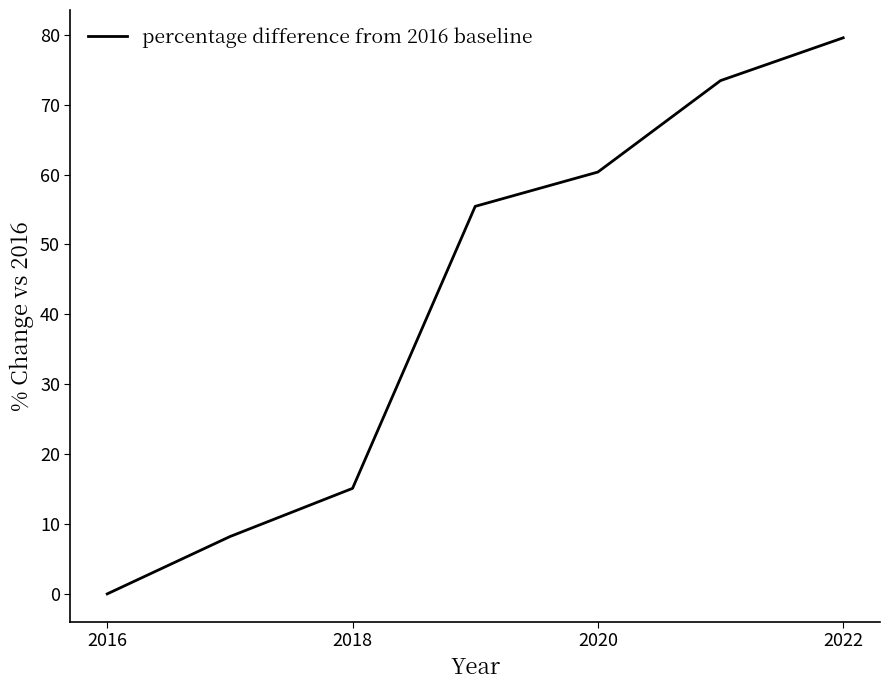

True or false: there are more than 0 points higher than both neighbors.

False